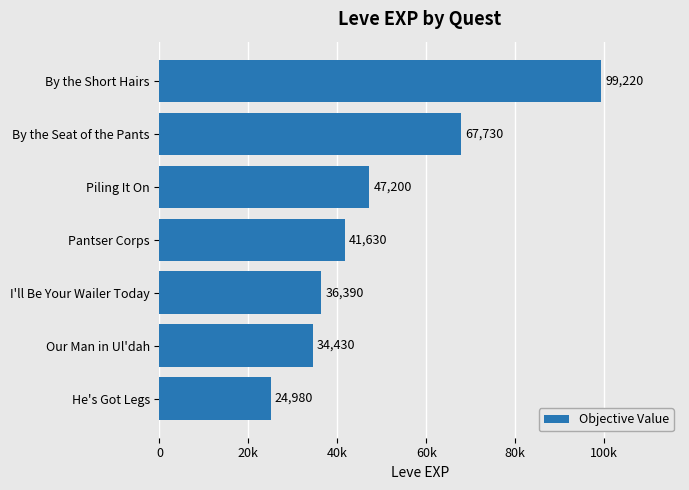

Does the chart contain any negative values?

No